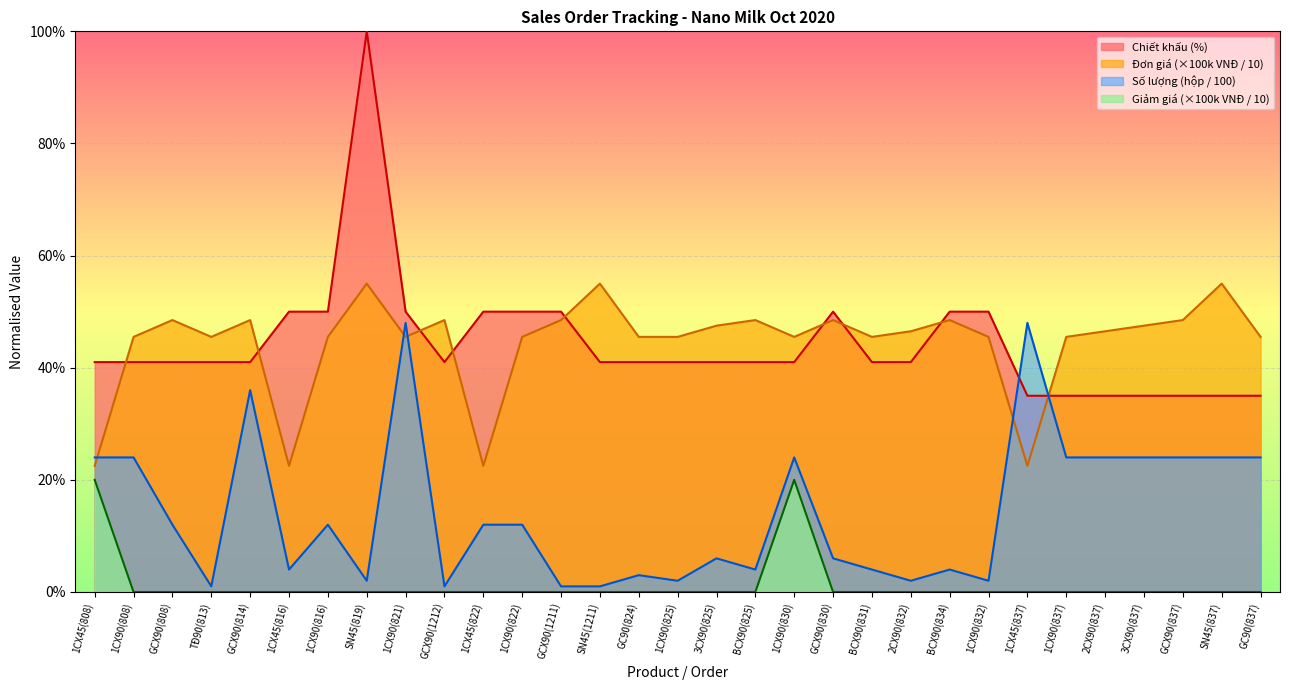

What position from the left is GCX90(830)?

20